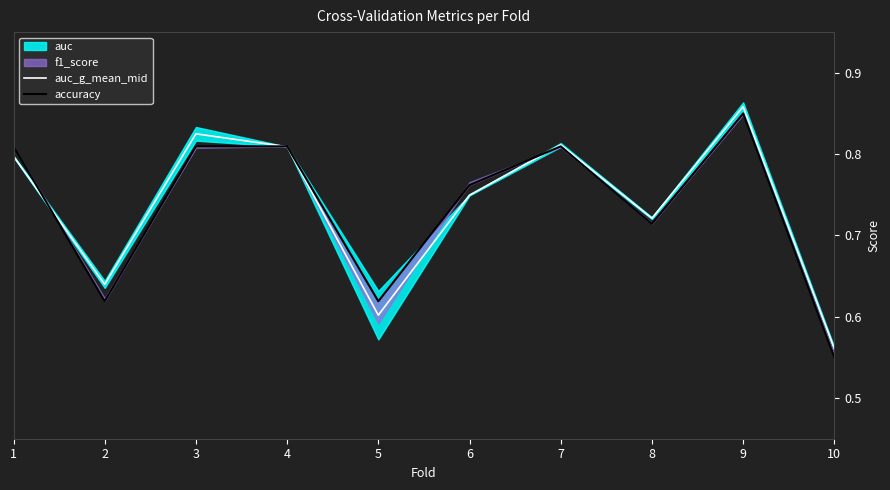

Does the chart have visible grid lines?

No